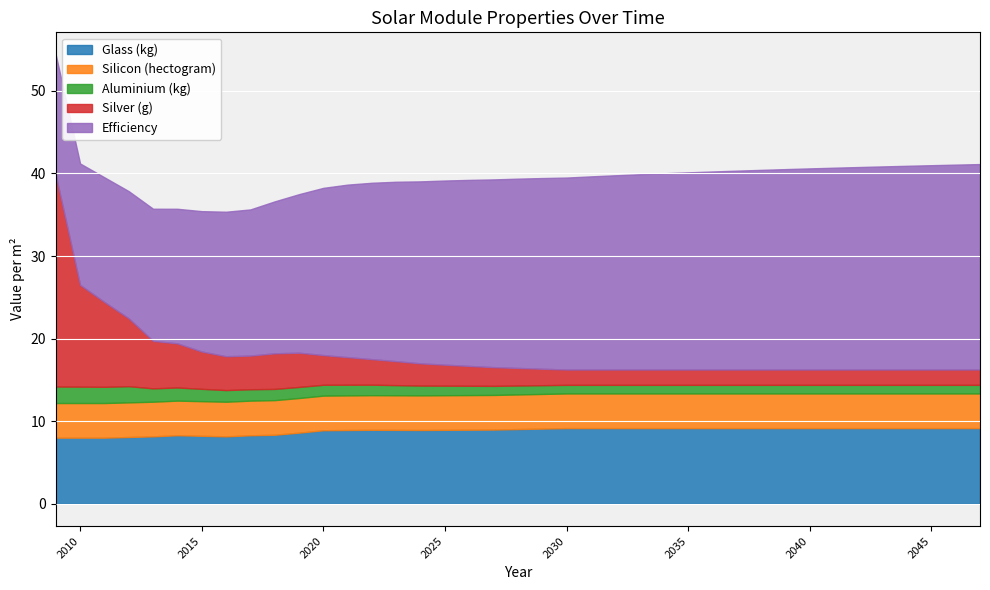

Between 2038 and 2011, which is larger?

2038